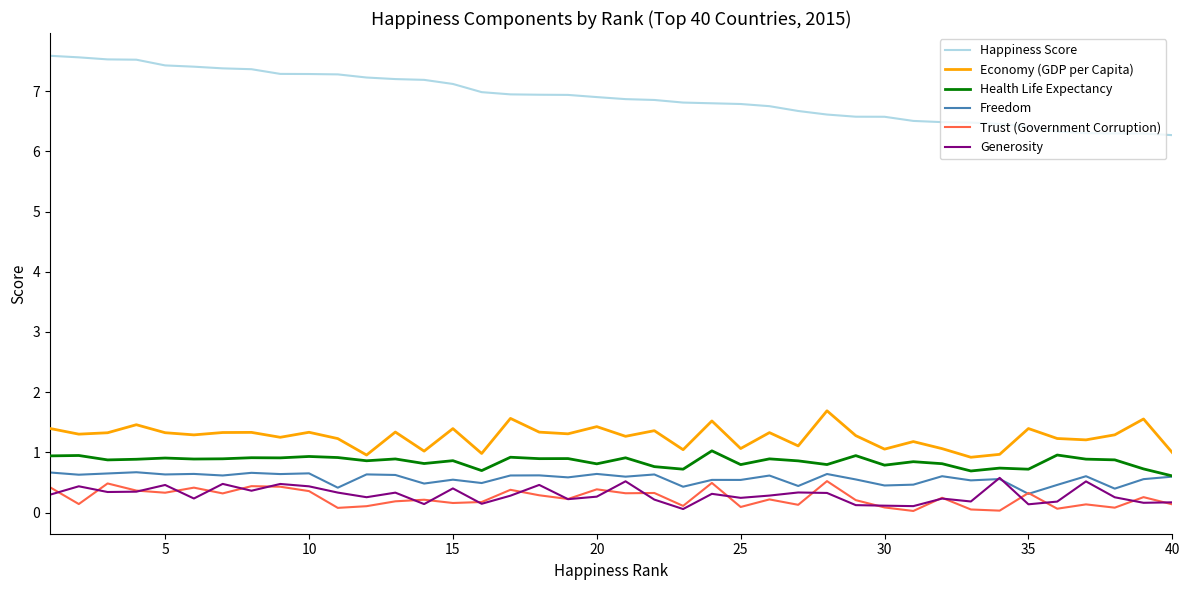

True or false: Happiness Score and Generosity intersect in this chart.

False